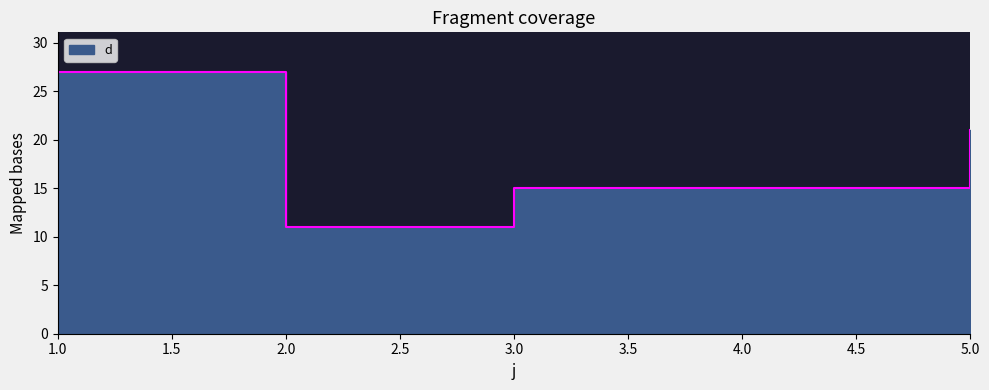

Approximately how many times larger is the value at 5 compared to 3?

1.4